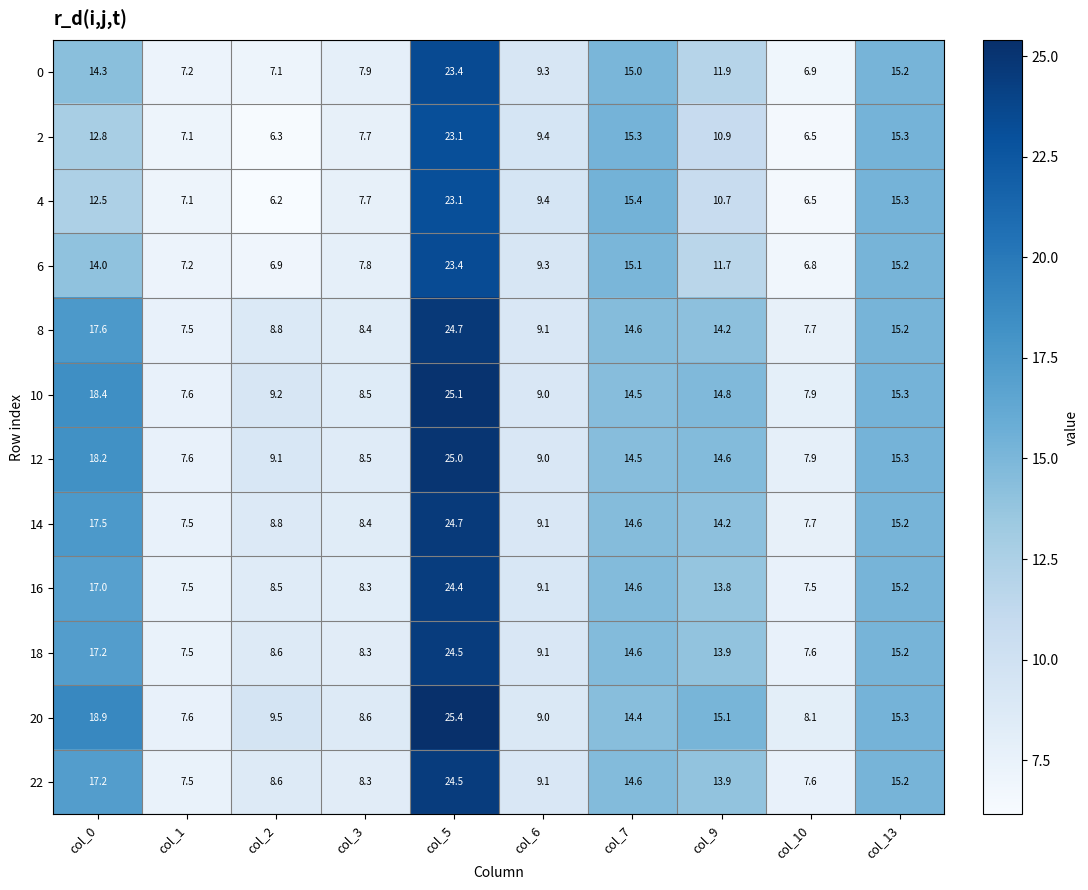

What is the smallest value displayed?

6.2